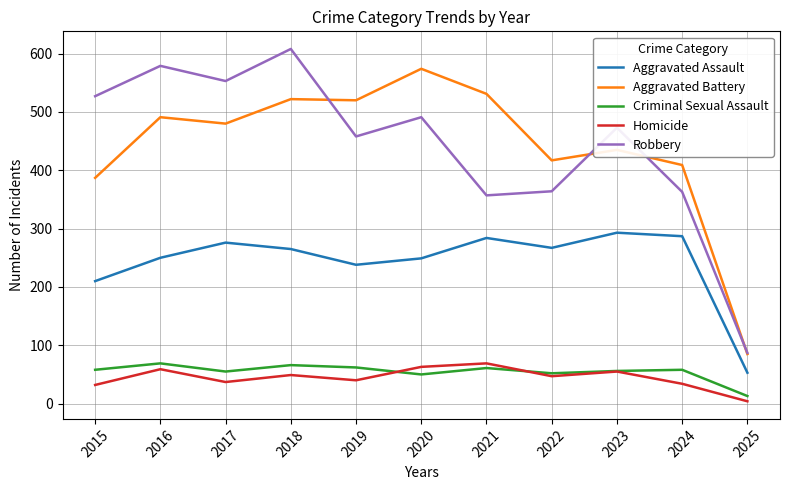

True or false: Homicide and Aggravated Battery cross at least once.

False